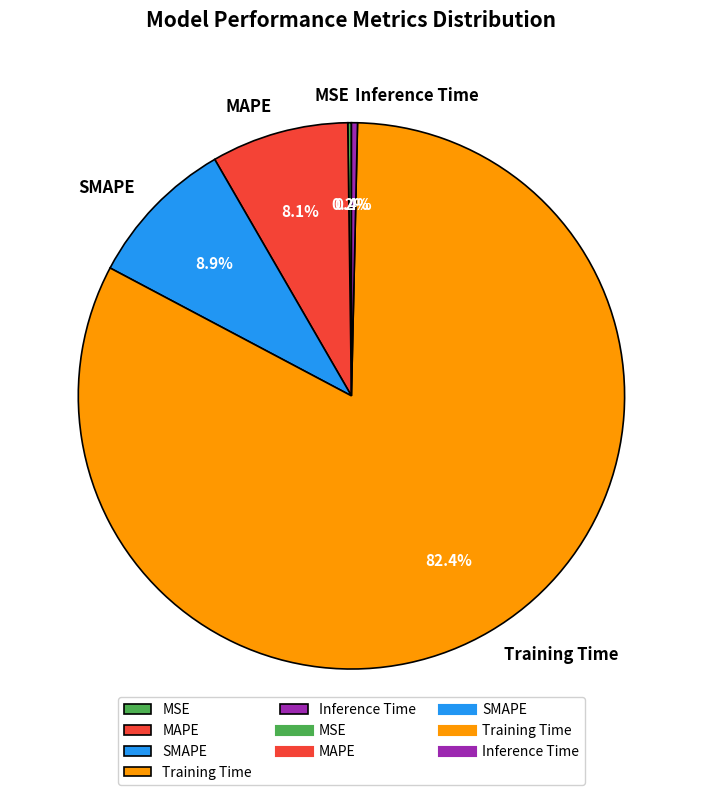

True or false: Inference Time accounts for 0% of the total.

True